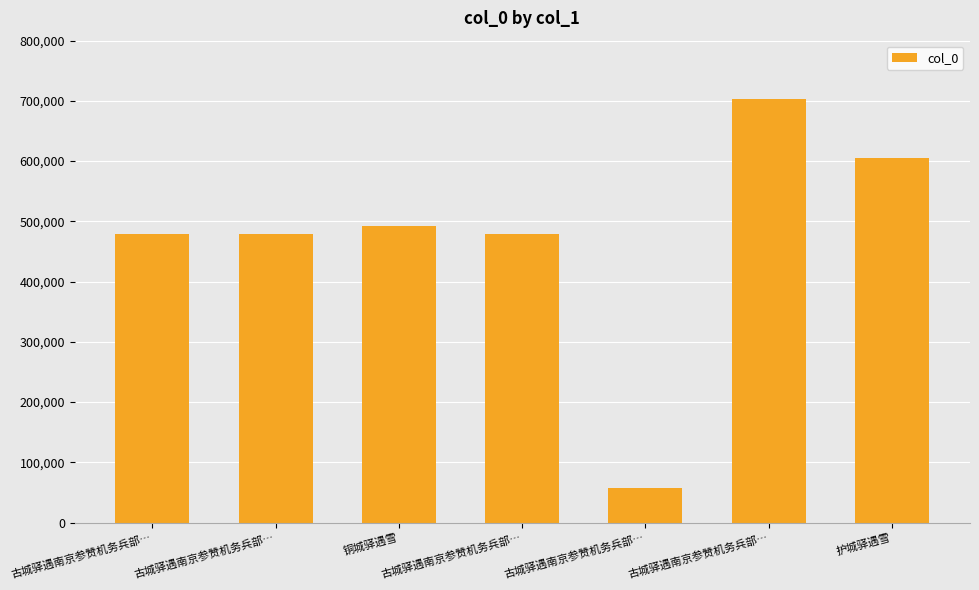

List the labels in order of value, largest first.

古城驿遇南京参赞机务兵部…, 护城驿遇雪, 铜城驿遇雪, 古城驿遇南京参赞机务兵部…, 古城驿遇南京参赞机务兵部…, 古城驿遇南京参赞机务兵部…, 古城驿遇南京参赞机务兵部…